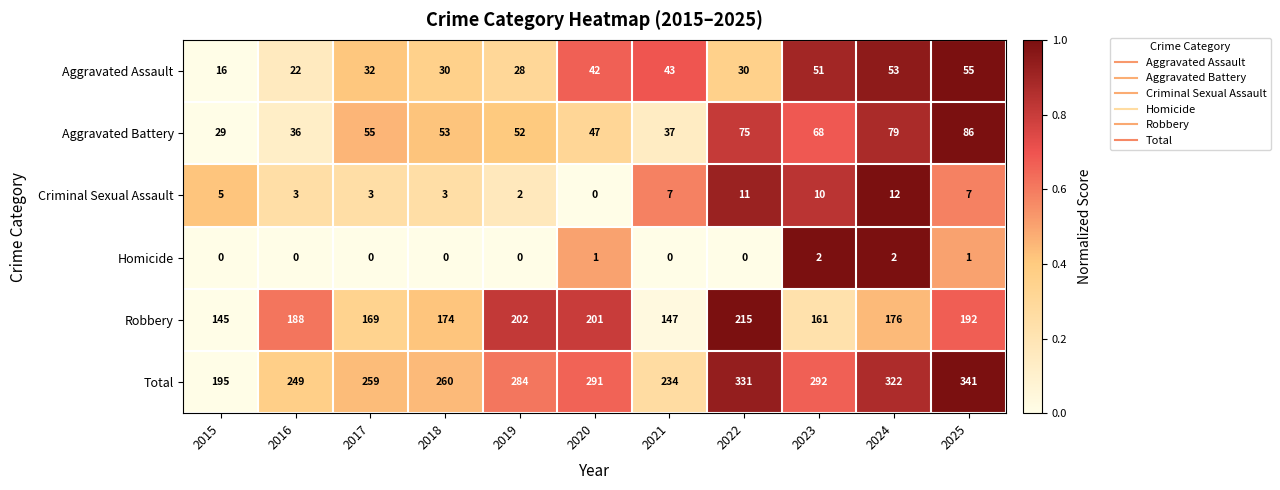

The Homicide series shows 1 at 2023. True or false?

False